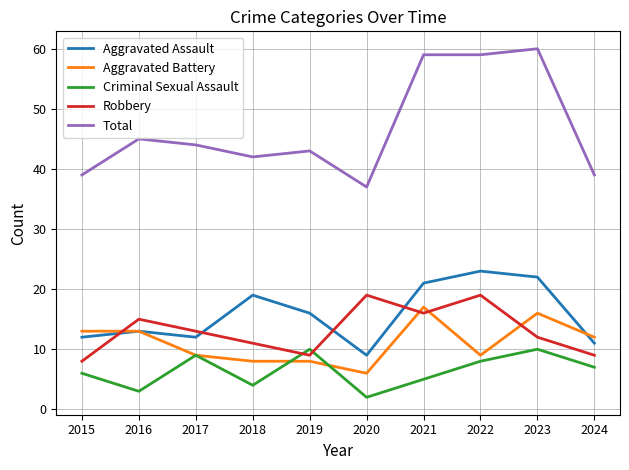

The Total series shows 67 at 2018. True or false?

False